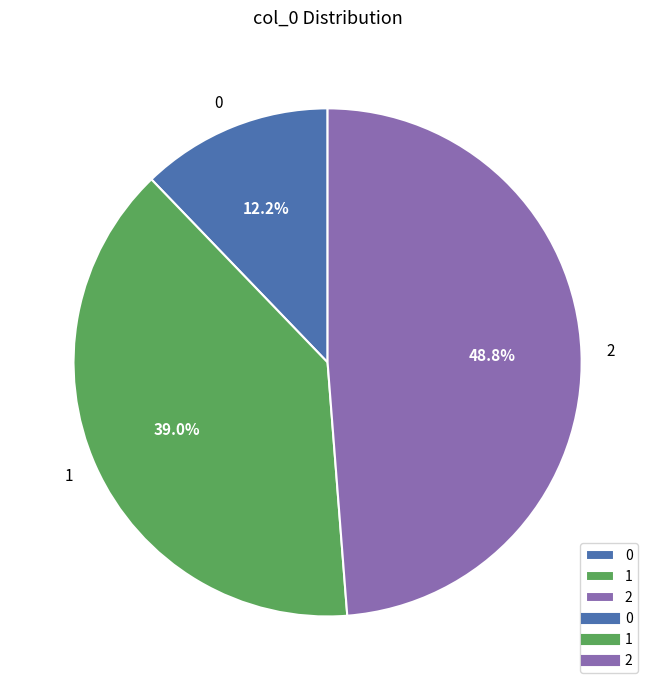

How many segments does this pie chart have?

3